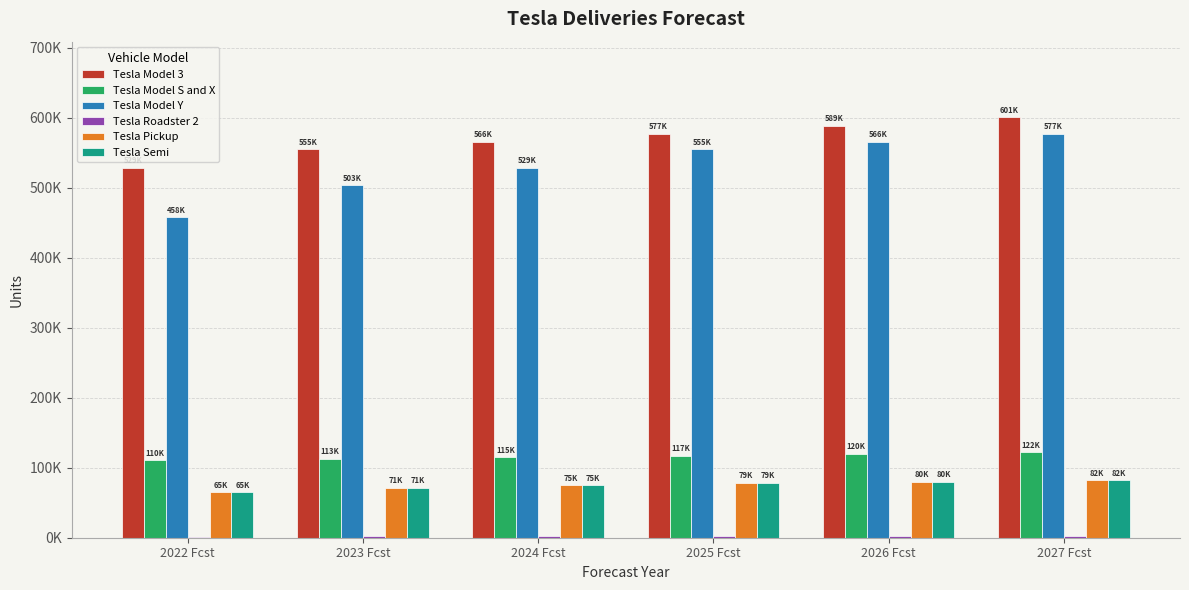

Which series has the largest range (max minus min)?

Tesla Model Y